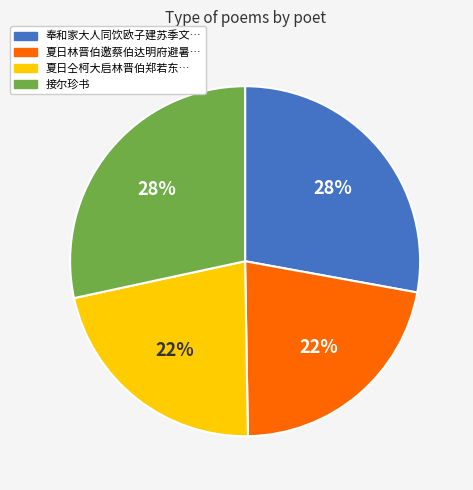

Count the number of slices in the pie.

4